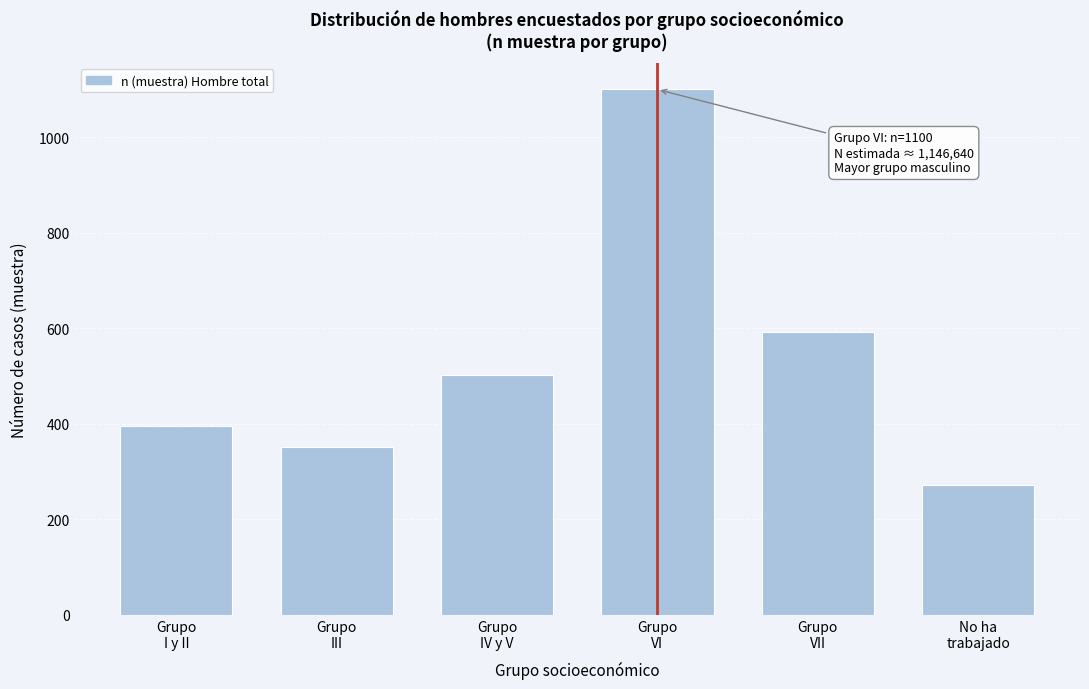

Reading left to right, what are all the values shown in this chart?

395	352	502	1100	593	272